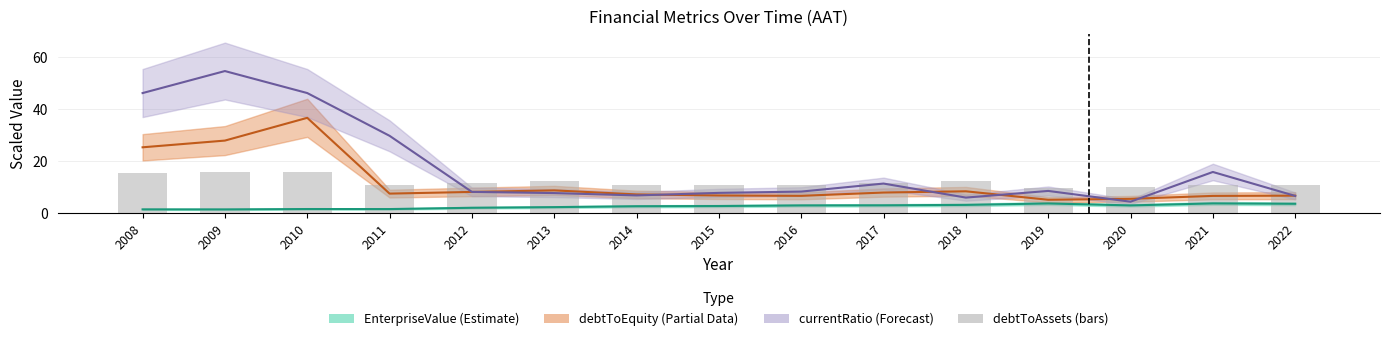

What is the highest value of the currentRatio series?

54.7